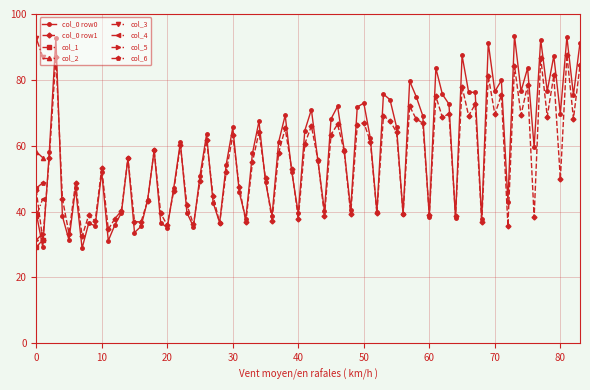

In col_0 row0, how many points are higher than both neighbors (excluding endpoints)?

25